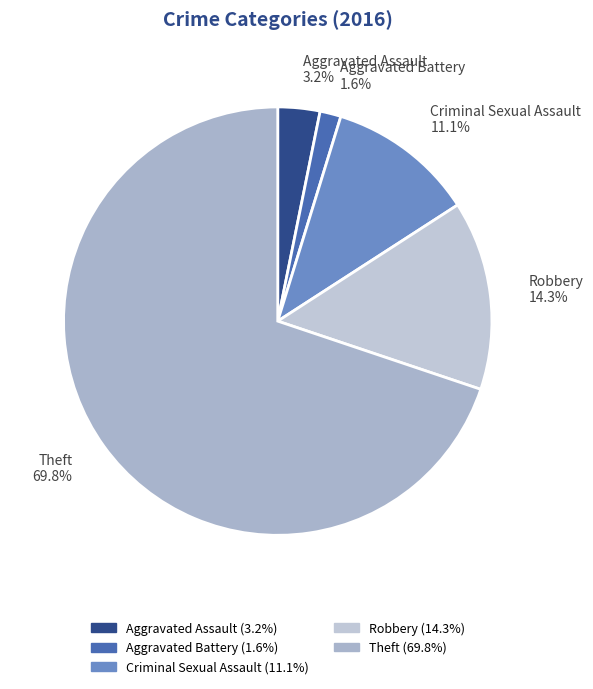

To the nearest percent, what is the average slice percentage?

20%